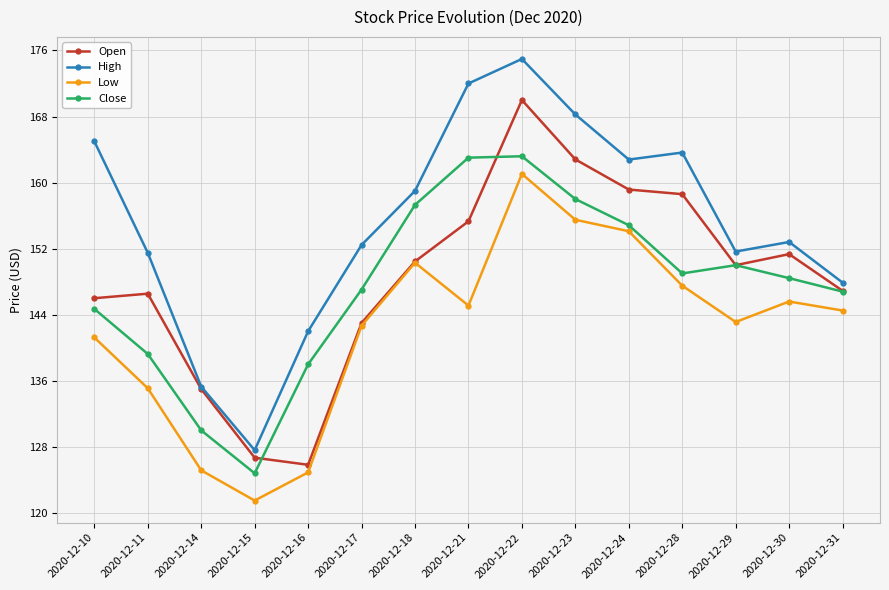

Is it true that Low equals 68.0 at 2020-12-14?

False